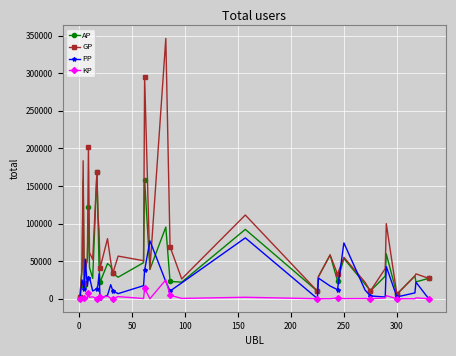

What is the maximum value shown in the chart?

346136.0